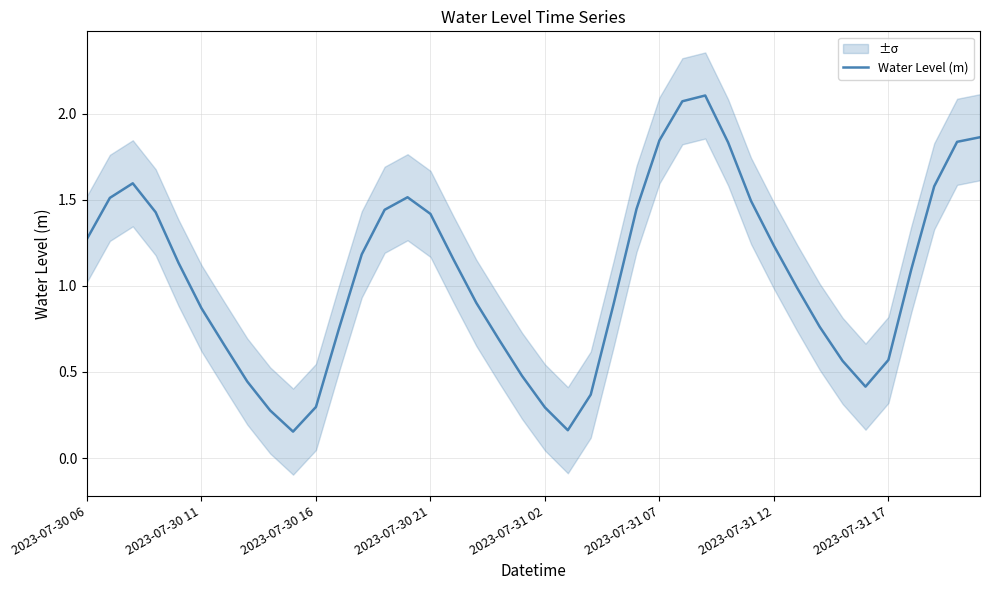

How many lines are shown in the chart?

1